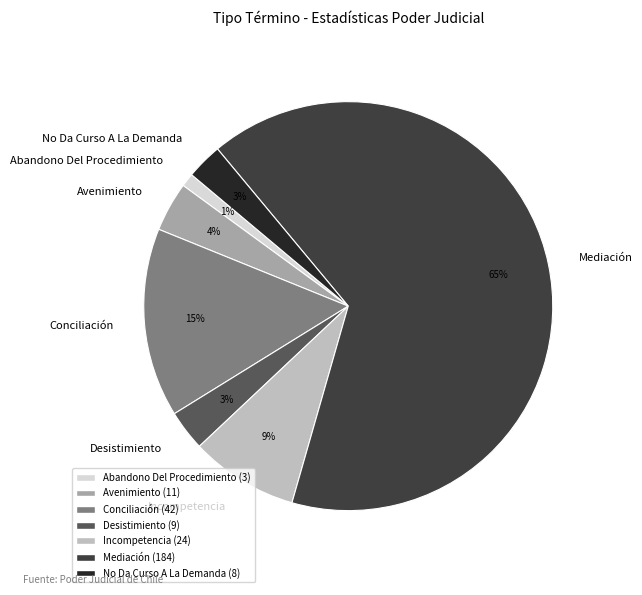

To the nearest percent, what portion does Avenimiento represent?

4%